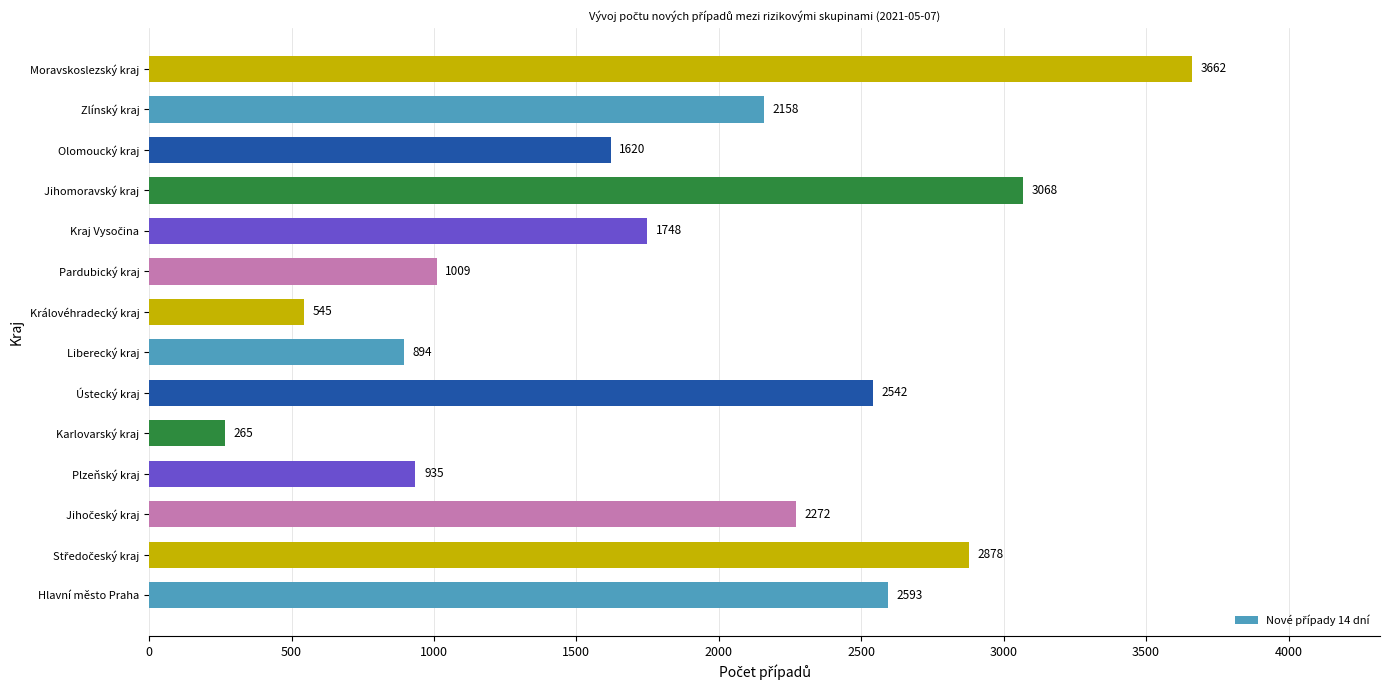

True or false: the data shows 2158 at Zlínský kraj.

True